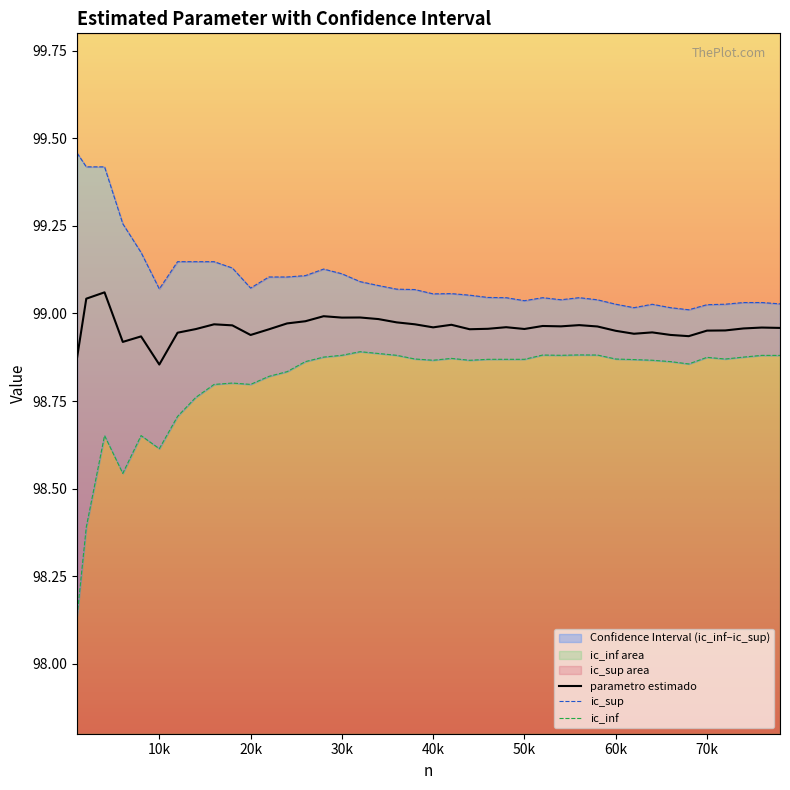

Reading left to right, extract all data points from this chart.

parametro estimado: 98.9	99.0	99.1	98.9	98.9	98.9	98.9	99.0	99.0	99.0	98.9	99.0	99.0	99.0	99.0	99.0	99.0	99.0	99.0	99.0	99.0	99.0	99.0	99.0	99.0	99.0	99.0	99.0	99.0	99.0	99.0	98.9	98.9	98.9	98.9	99.0	99.0	99.0	99.0	99.0
ic_sup: 99.5	99.4	99.4	99.3	99.2	99.1	99.1	99.1	99.1	99.1	99.1	99.1	99.1	99.1	99.1	99.1	99.1	99.1	99.1	99.1	99.1	99.1	99.1	99.0	99.0	99.0	99.0	99.0	99.0	99.0	99.0	99.0	99.0	99.0	99.0	99.0	99.0	99.0	99.0	99.0
ic_inf: 98.1	98.4	98.7	98.5	98.7	98.6	98.7	98.8	98.8	98.8	98.8	98.8	98.8	98.9	98.9	98.9	98.9	98.9	98.9	98.9	98.9	98.9	98.9	98.9	98.9	98.9	98.9	98.9	98.9	98.9	98.9	98.9	98.9	98.9	98.9	98.9	98.9	98.9	98.9	98.9